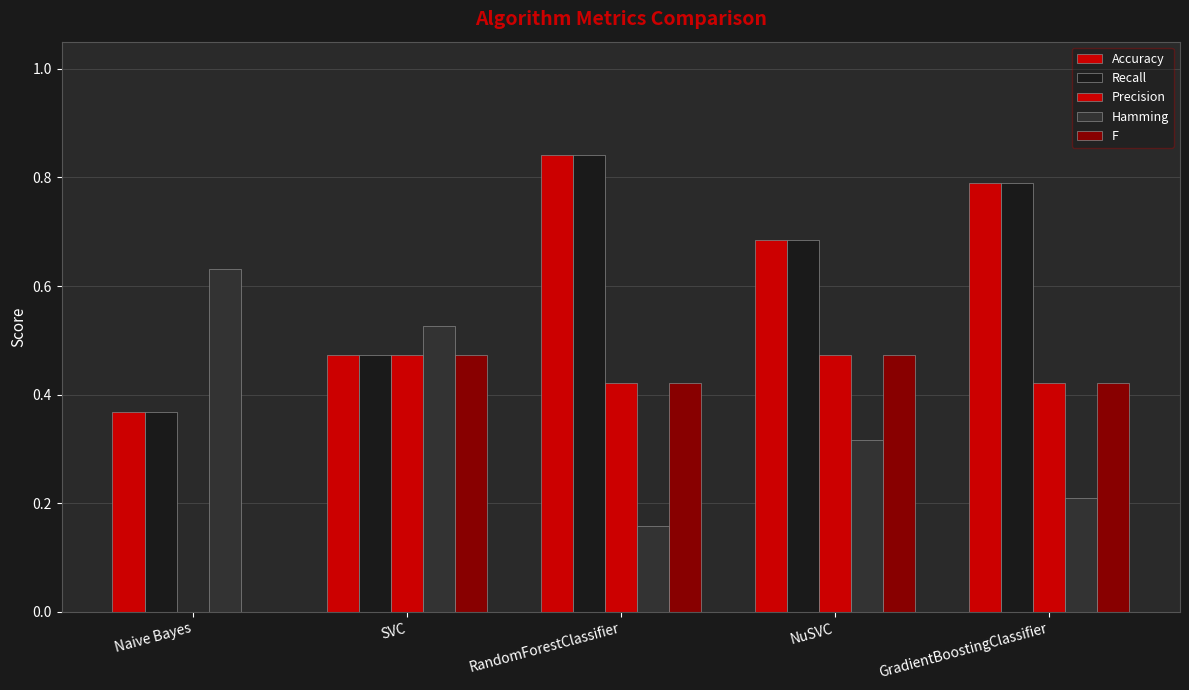

What is the difference between the Hamming values at Naive Bayes and RandomForestClassifier?

0.5